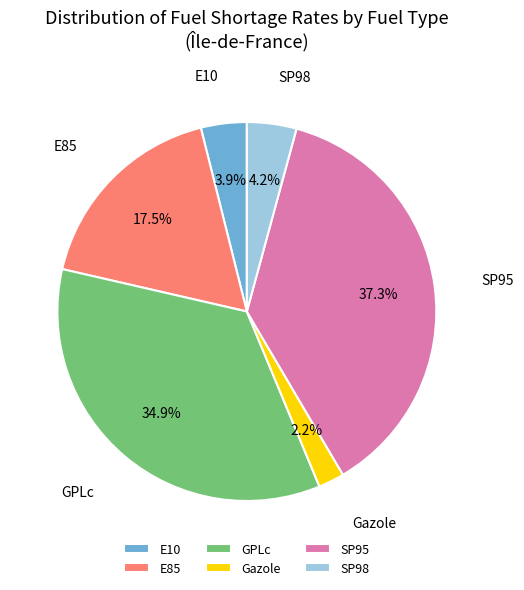

Which has a higher value, Gazole or E10?

E10